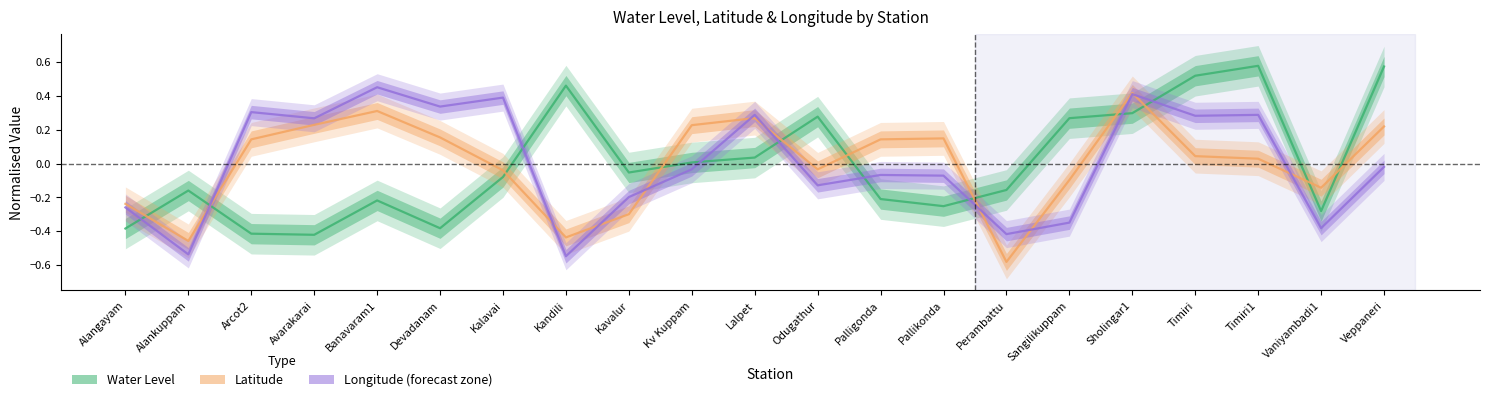

How many lines are shown in the chart?

3